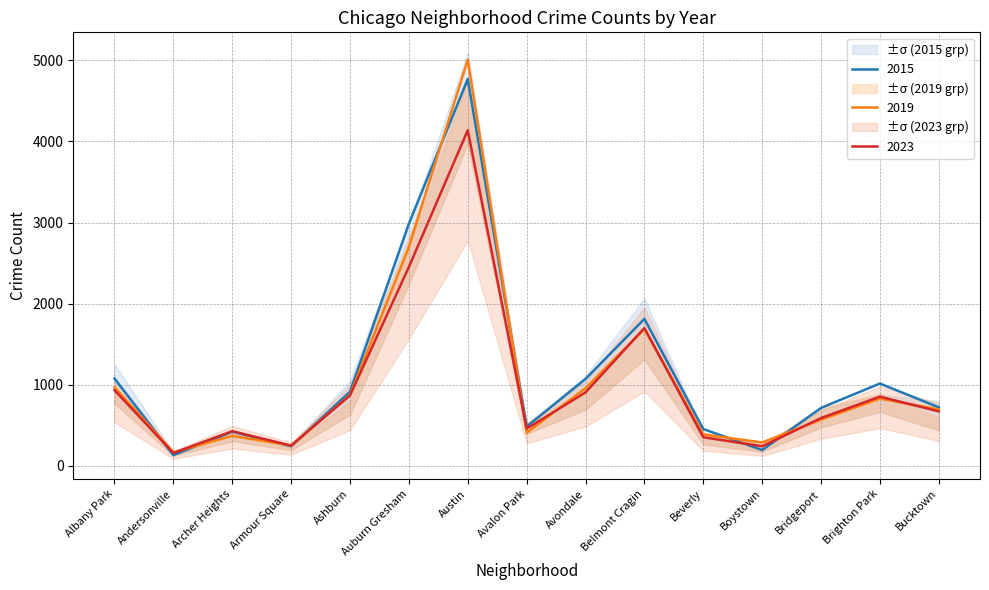

After their last crossing, which series has the higher values: 2019 or 2017?

2019